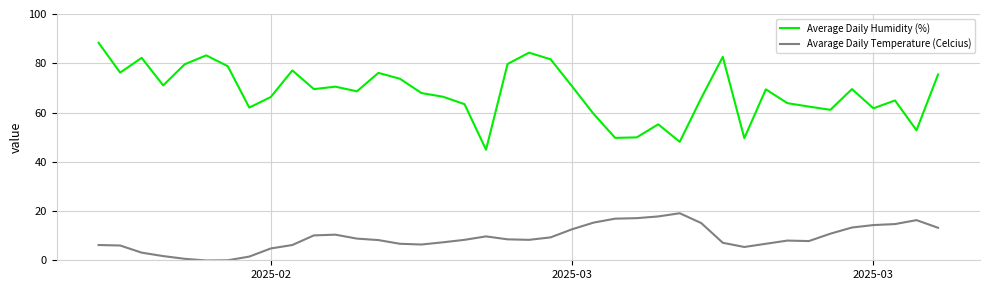

List the series in order of their overall mean, highest first.

Average Daily Humidity (%), Avarage Daily Temperature (Celcius)